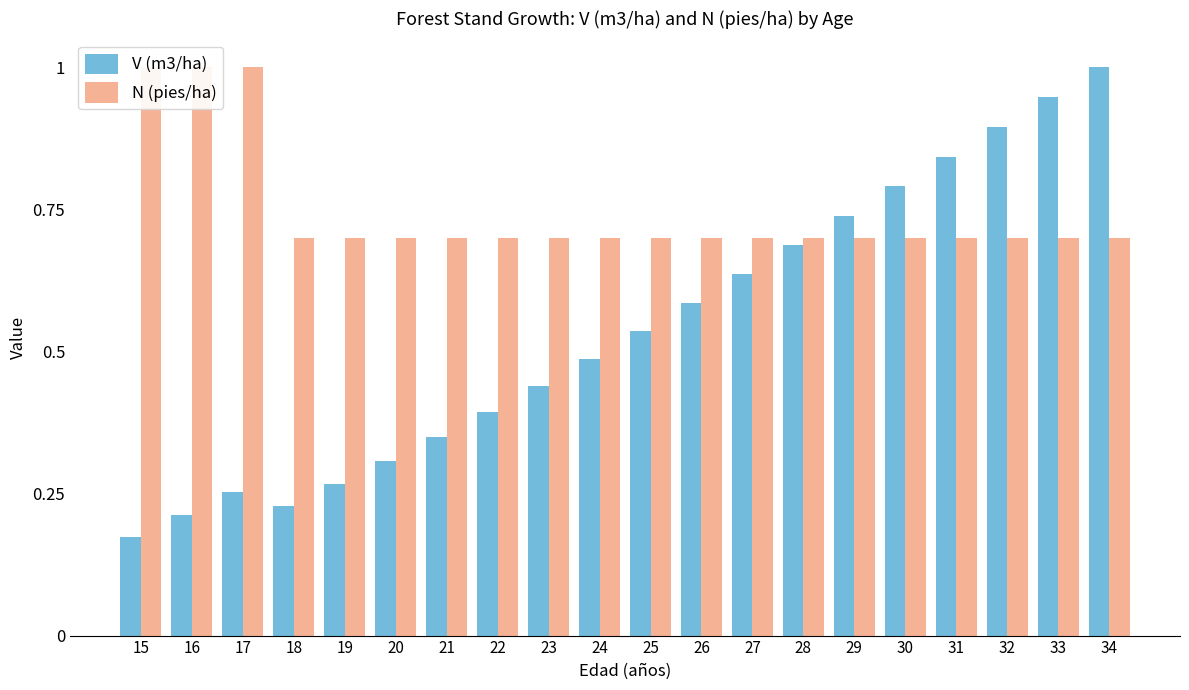

What is the highest value of the V (m3/ha) series?

1.0